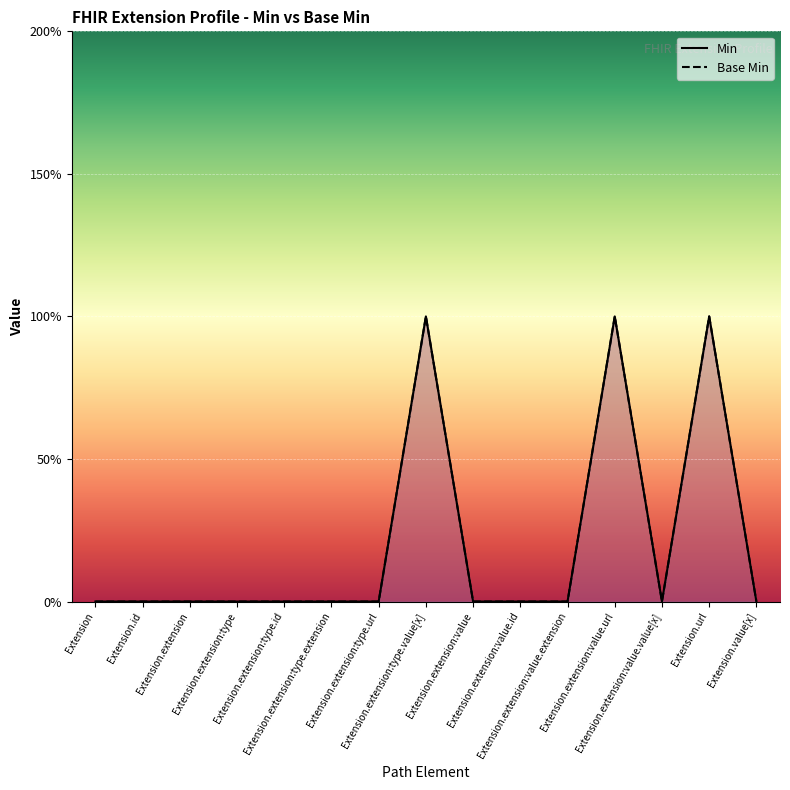

Rank the series at Extension.extension:value.value[x] from lowest to highest value.

Min, Base Min